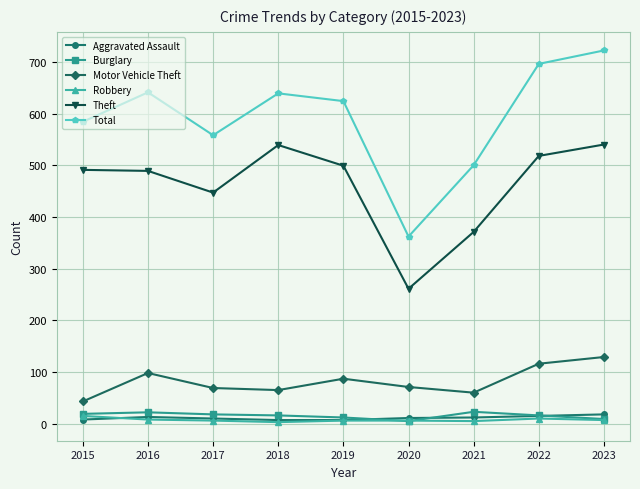

How many lines are shown in the chart?

6